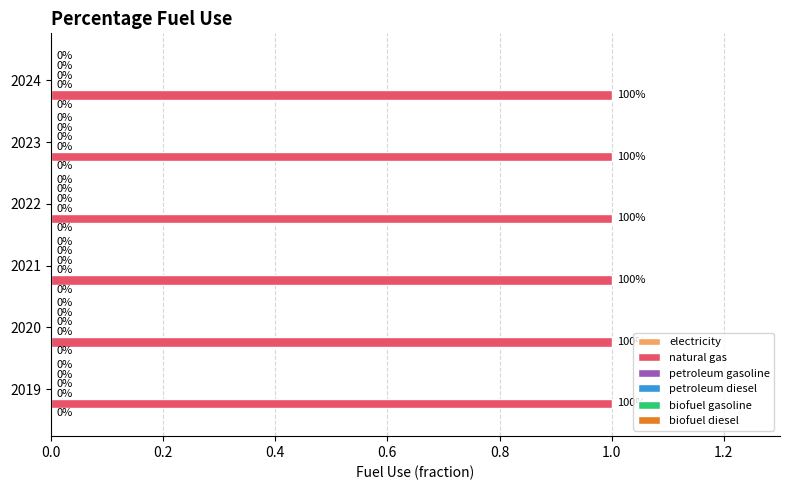

List the labels in order of petroleum gasoline value, smallest first.

2019, 2020, 2021, 2022, 2023, 2024